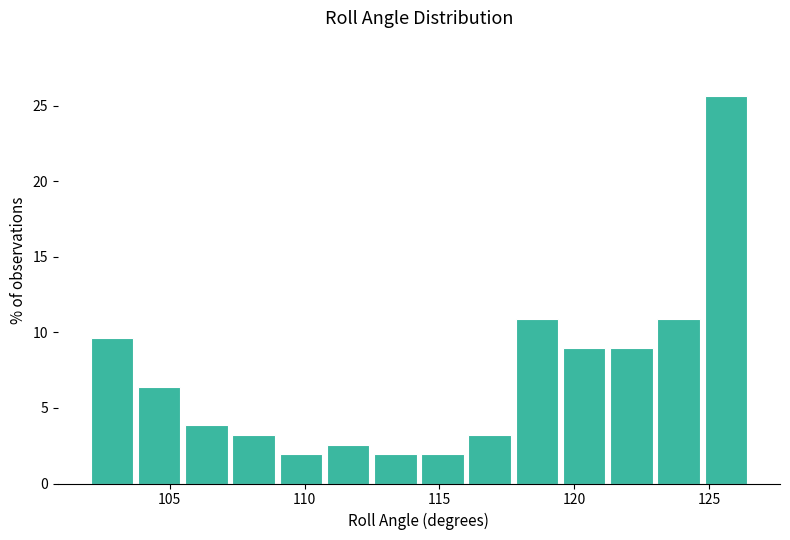

Read against the x-axis, roughly where is the centre of the tallest bar?

125.5